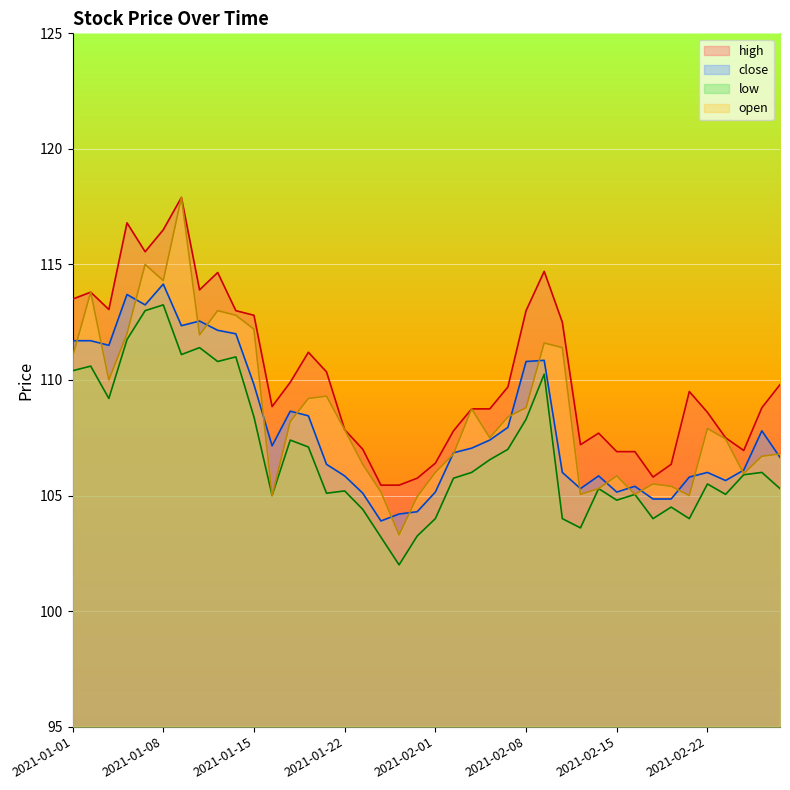

What is the total value across all series at 2021-01-11?

459.2